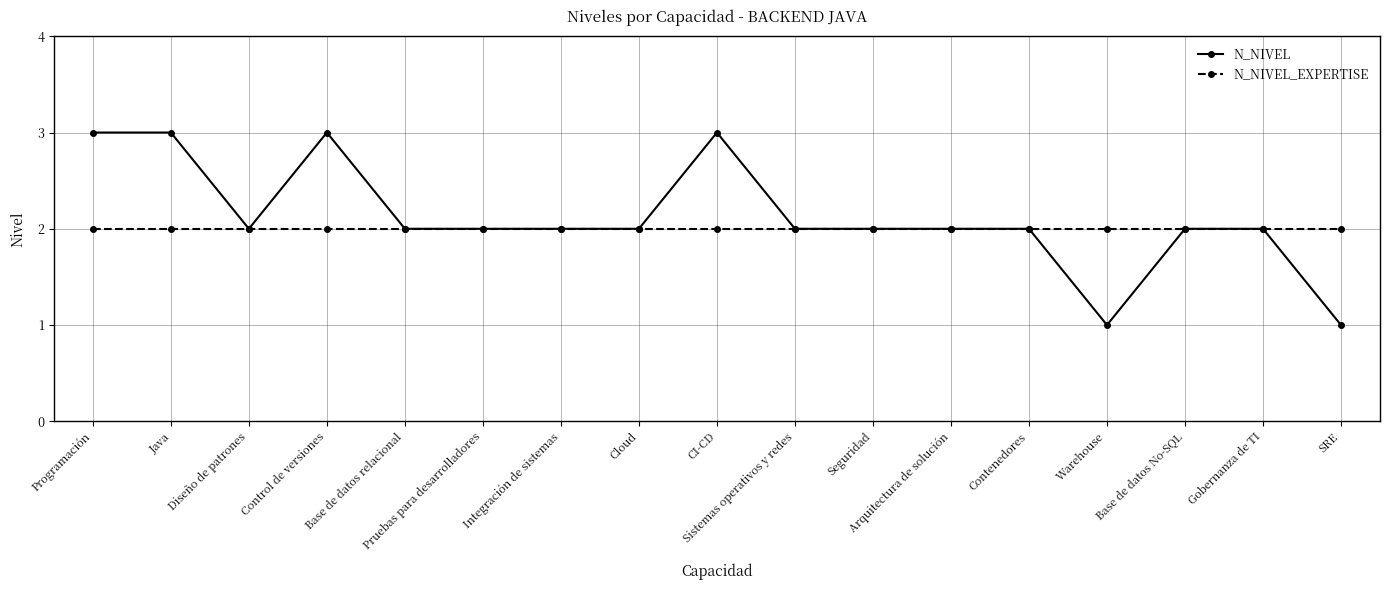

The value of N_NIVEL at Cloud is 1. True or false?

False